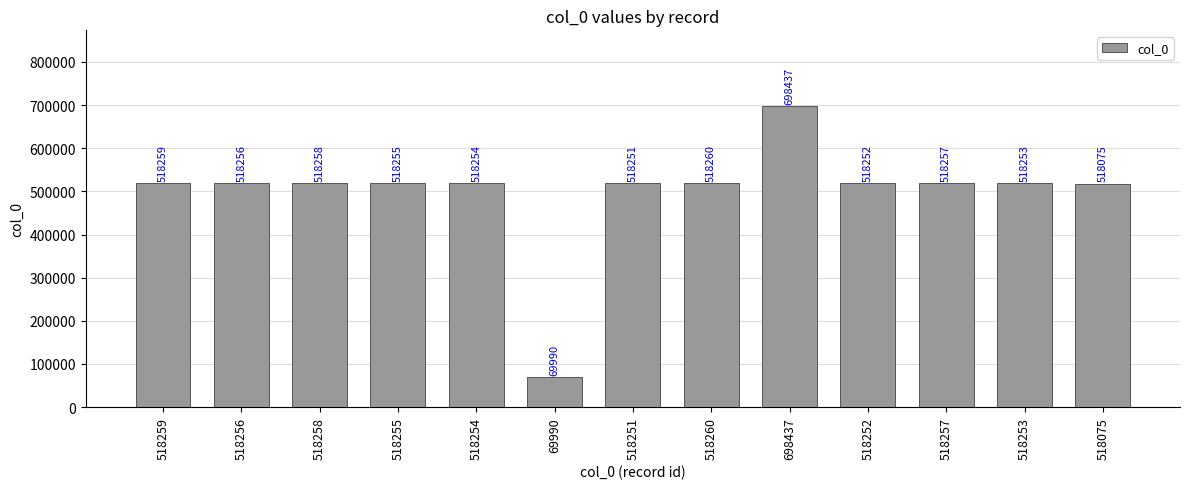

What is the greatest value displayed?

698437